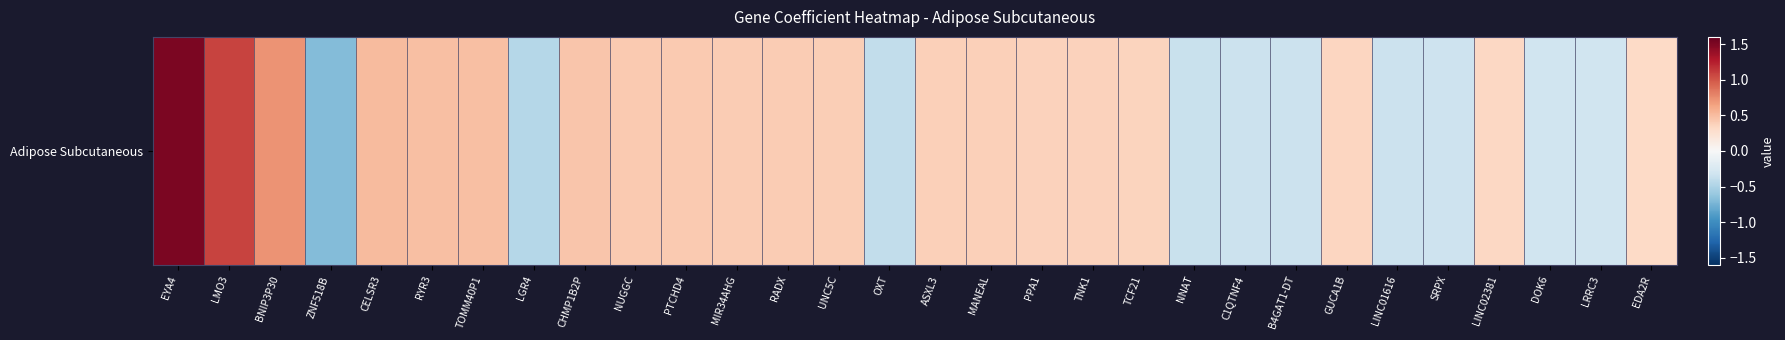

Is it true that the value at B4GAT1-DT is -0.3?

True